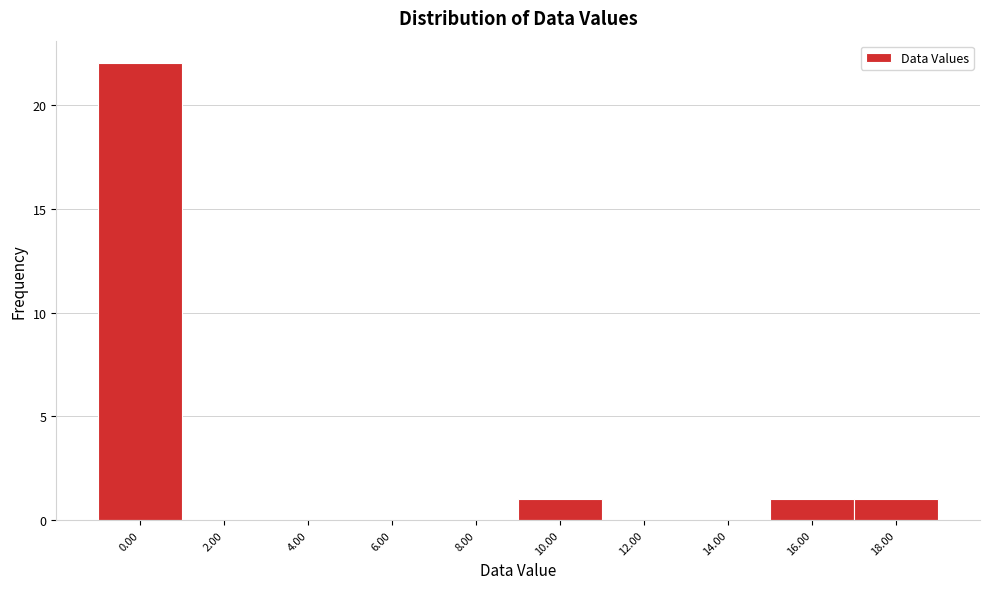

Reading left to right, list all the values displayed in this chart.

0.00=22	2.00=0	4.00=0	6.00=0	8.00=0	10.00=1	12.00=0	14.00=0	16.00=1	18.00=1